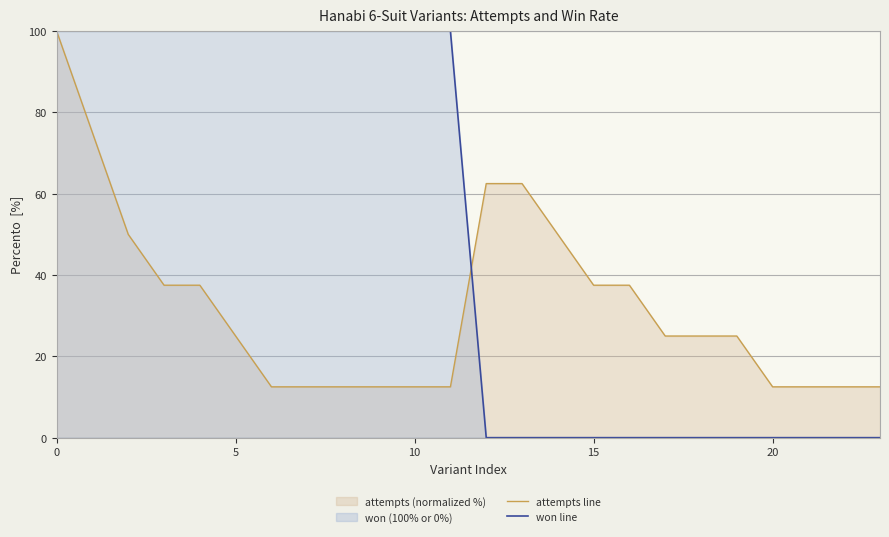

Count the number of data series in this chart.

2